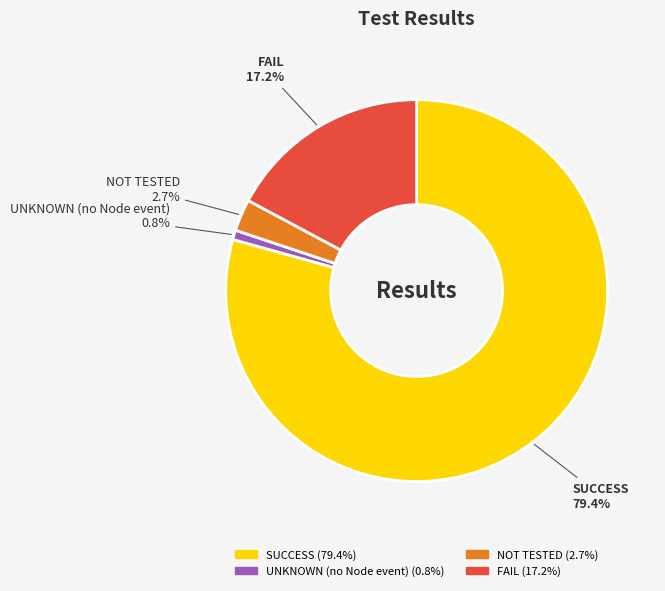

How many segments does this pie chart have?

4